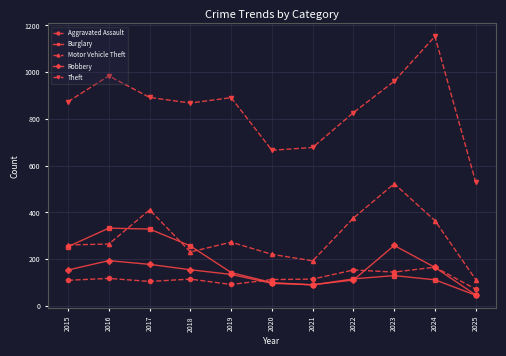

What is the difference between the second highest and second lowest values in the Aggravated Assault series?

62